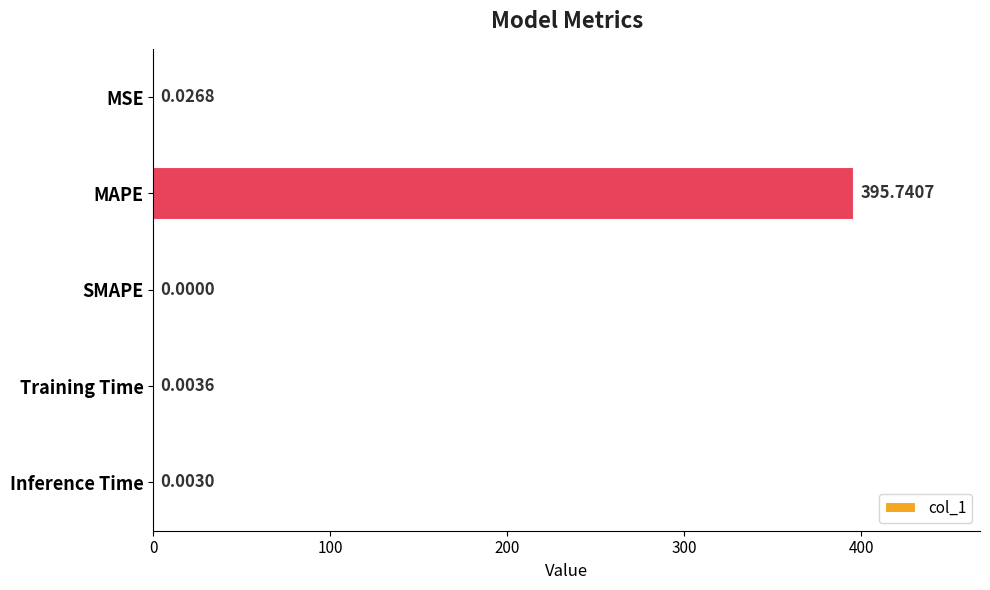

At which label is the value closest to 197?

MSE